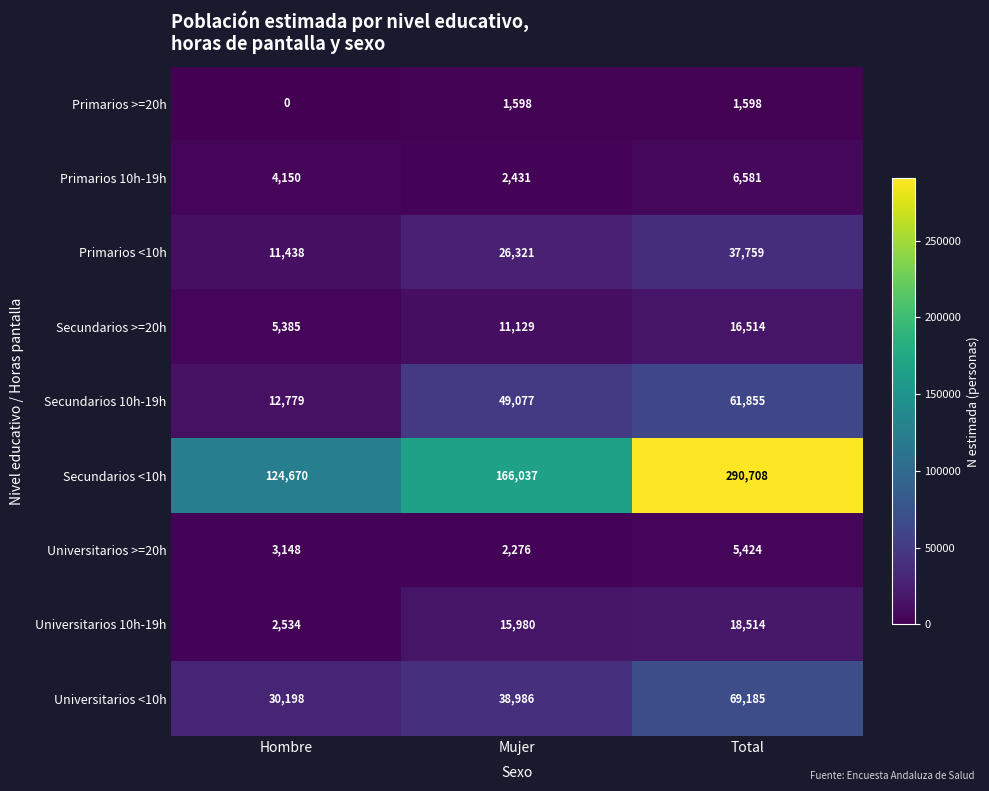

How many data points does each series have?

3